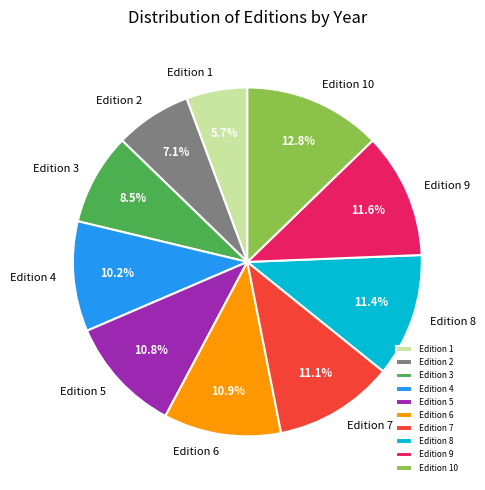

Approximately how many times larger is the value at Edition 4 compared to Edition 5?

0.9